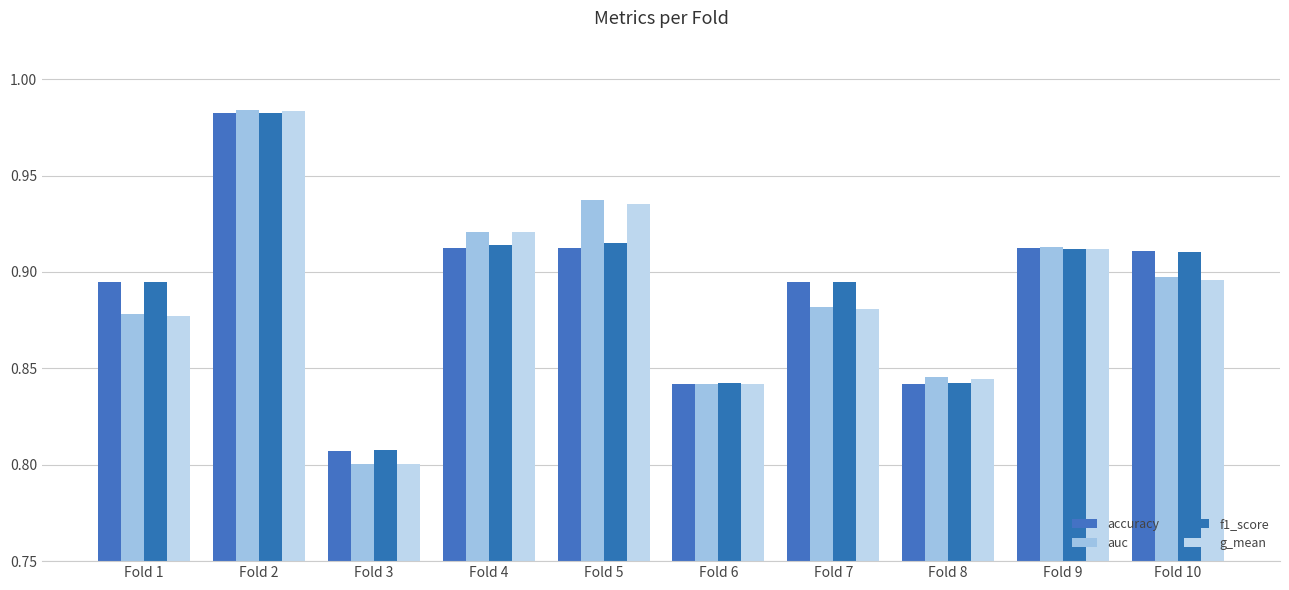

What is the sum of the accuracy values at Fold 8 and Fold 2?

1.8